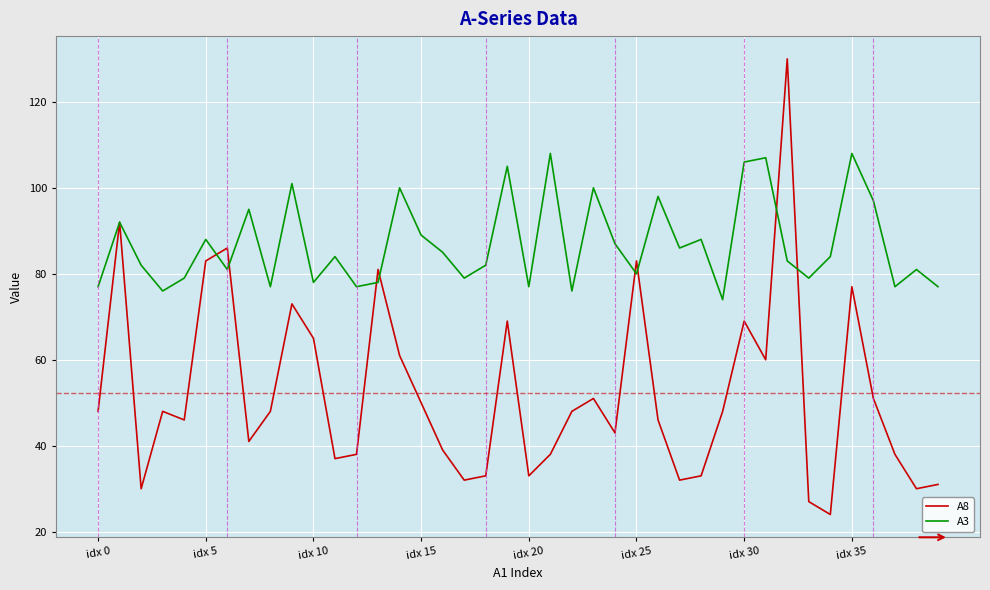

What is the minimum value shown in the chart?

24